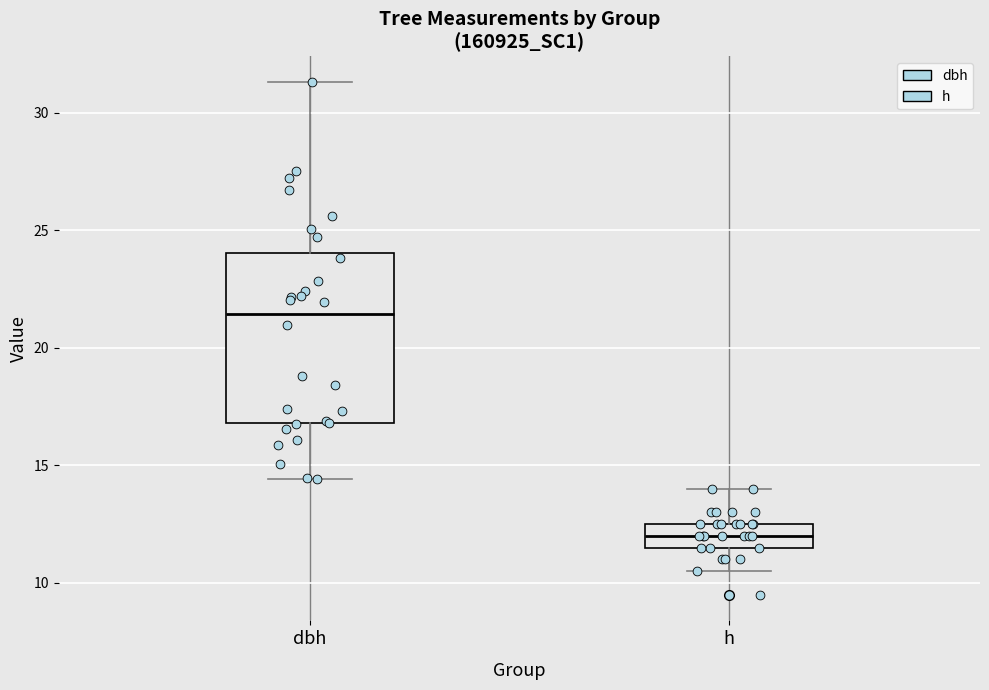

Reading left to right, read every box against the y-axis: the position of its median line, the range the box covers, and the ends of its whiskers. The values are not printed on the chart, so give them approximately, as read against the axis.

dbh: median 21.5, box 17.0 to 24.0, whiskers 14.5 to 31.5
h: median 12.0, box 11.5 to 12.5, whiskers 10.5 to 14.0